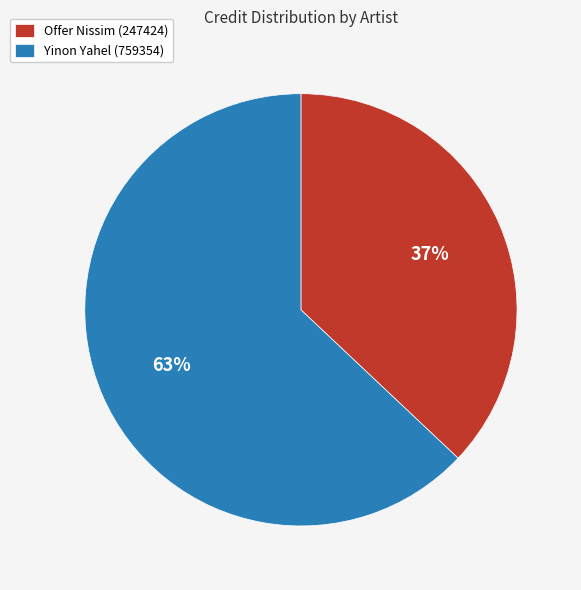

Which category has the smallest portion of the pie?

Offer Nissim (247424)